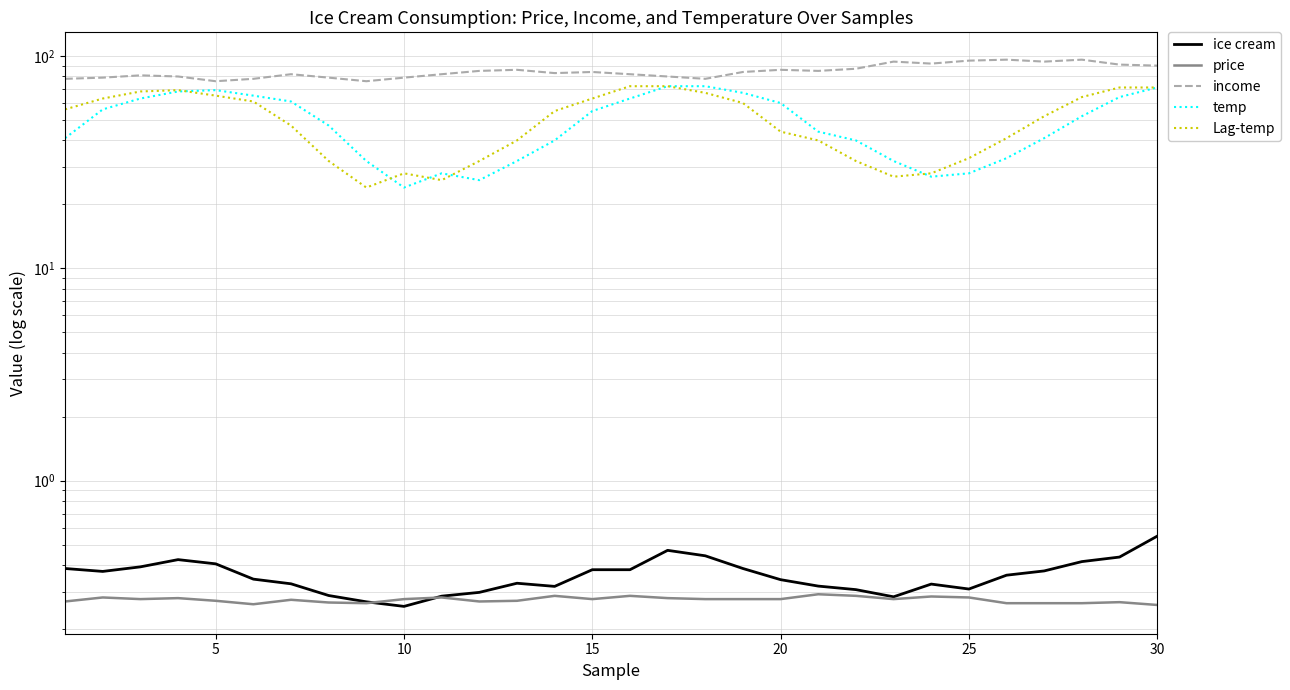

What is the difference between the second highest and minimum values in the Lag-temp series?

48.0